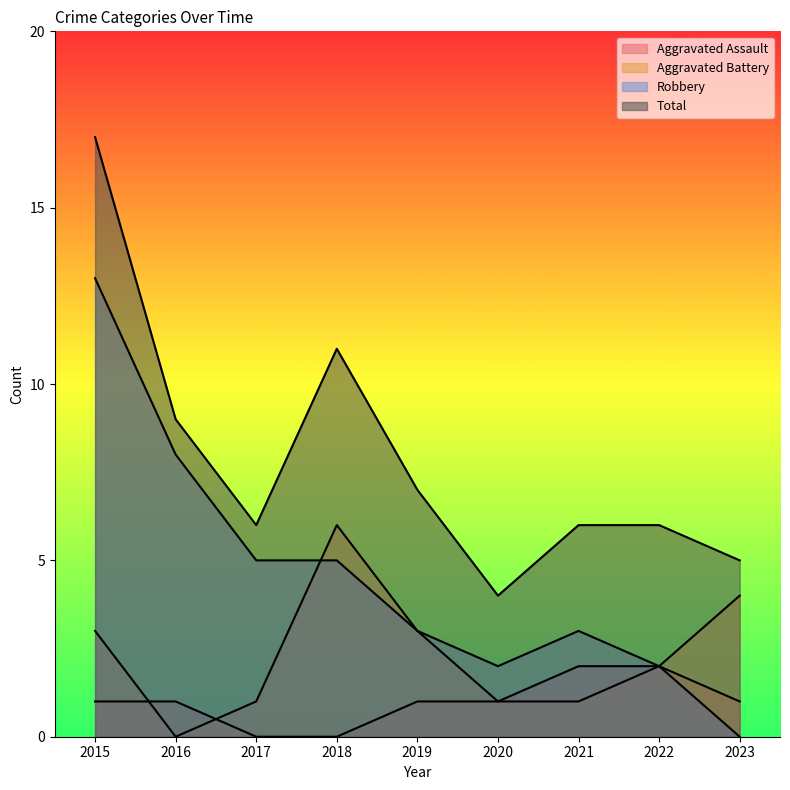

What is the sum of all Total values?

71